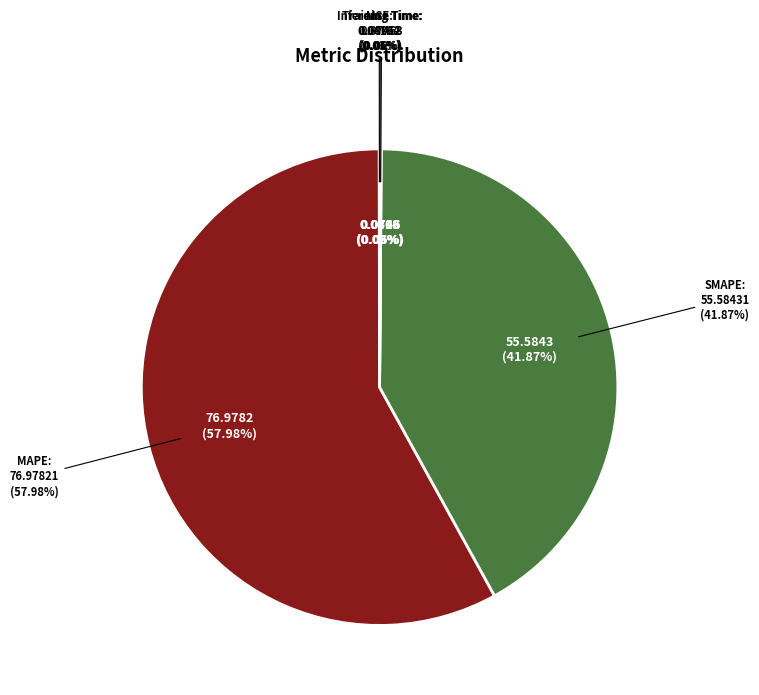

To the nearest percent, what is the combined percentage of Training Time and SMAPE?

42%